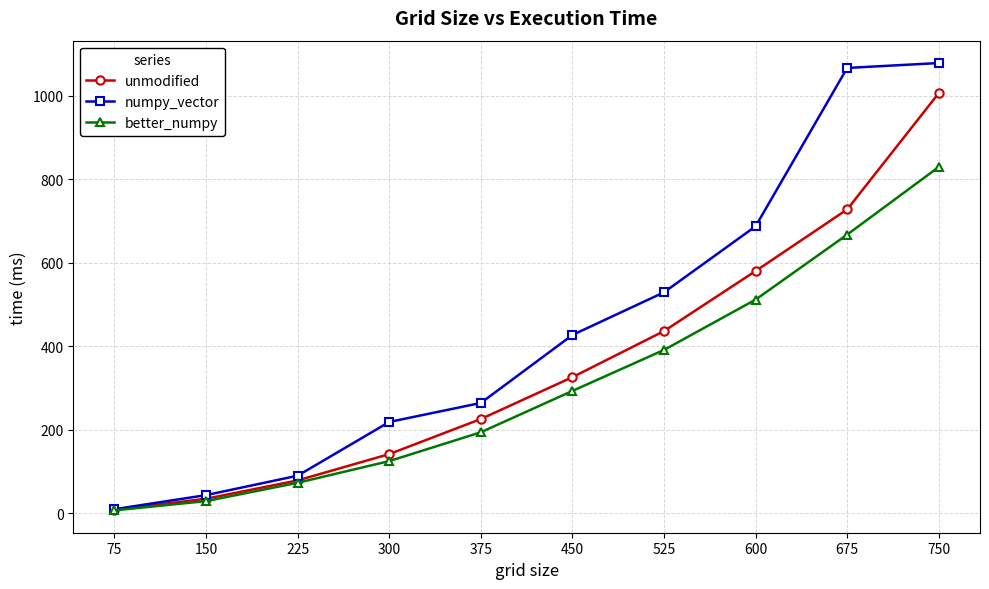

What is the sum of the better_numpy values at 675 and 150?

697.6